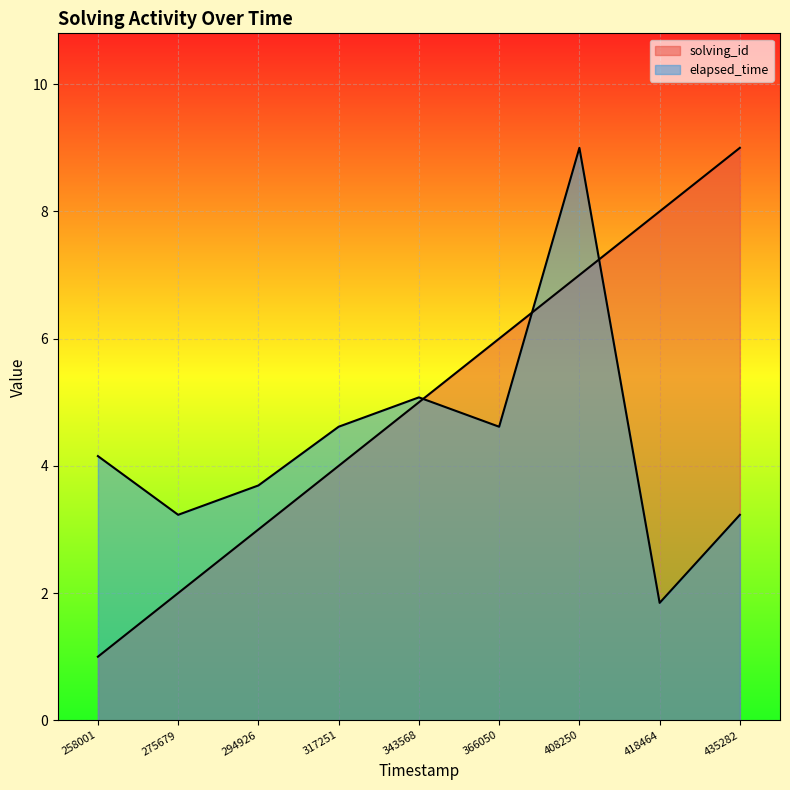

Is it true that solving_id equals 2.0 at 275679?

True